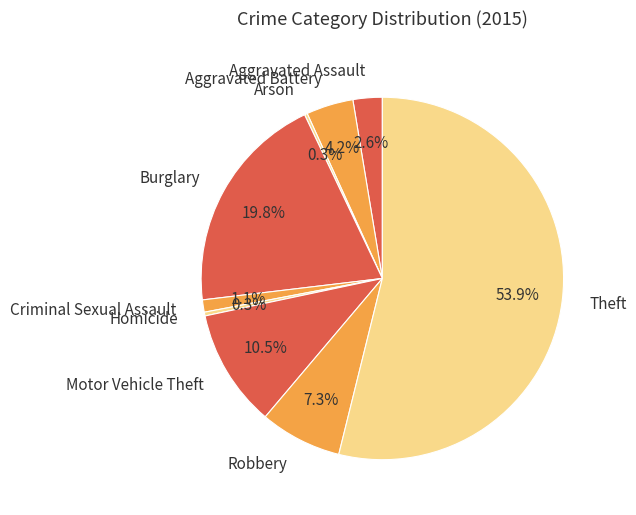

What is the total percentage of Motor Vehicle Theft and Aggravated Battery?

14.7%